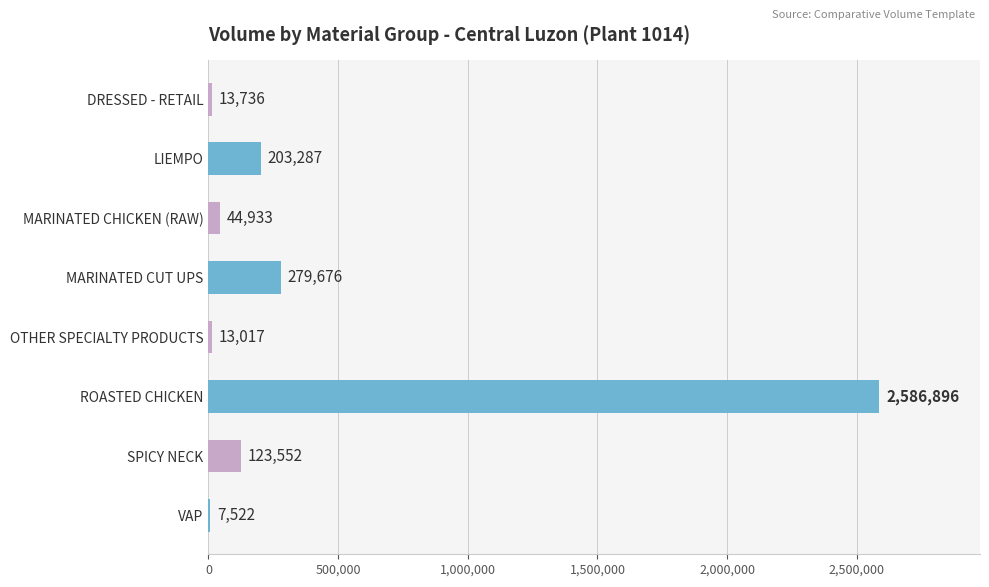

The value at LIEMPO is 203287.0. True or false?

True